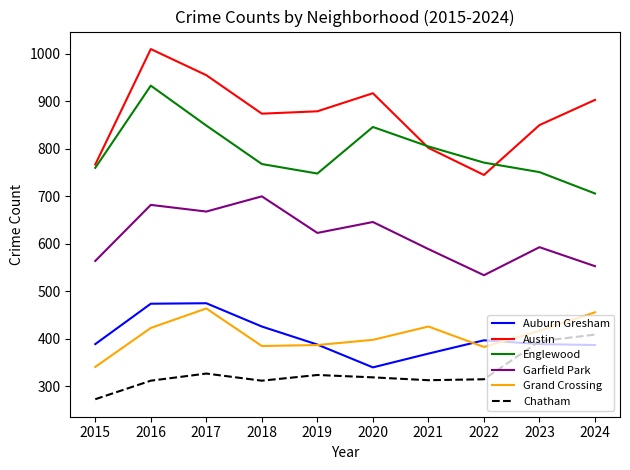

Where is Auburn Gresham nearest to the value 407?

2022